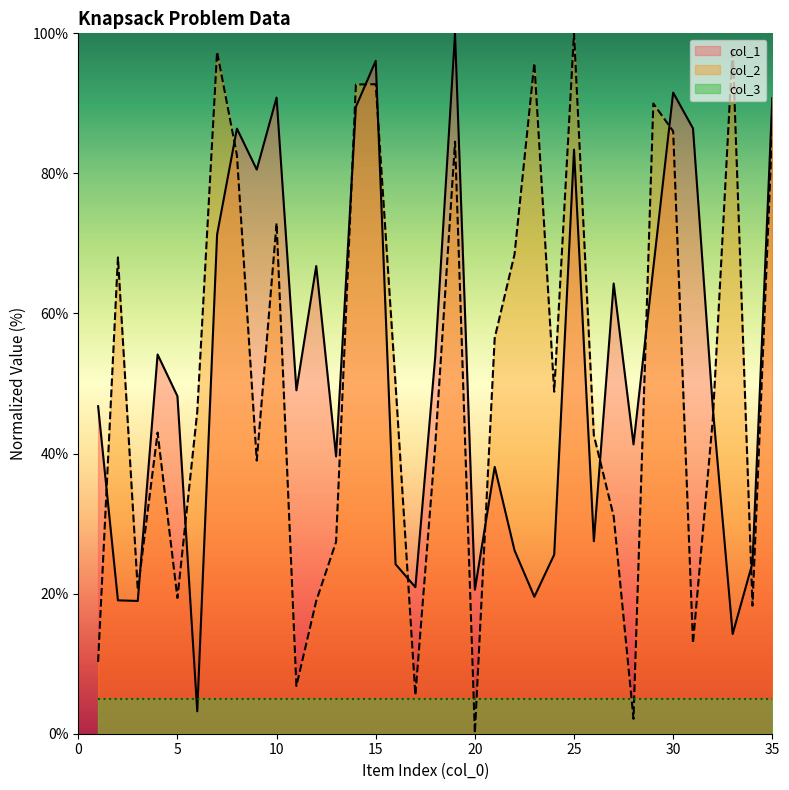

How many series are shown in this chart?

3